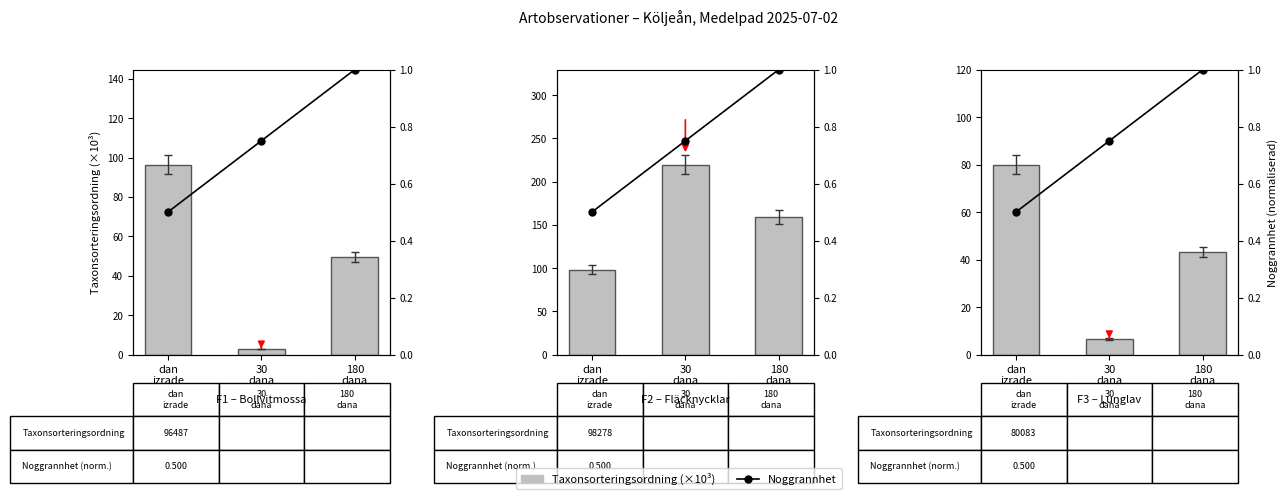

Does the chart contain any negative values?

No